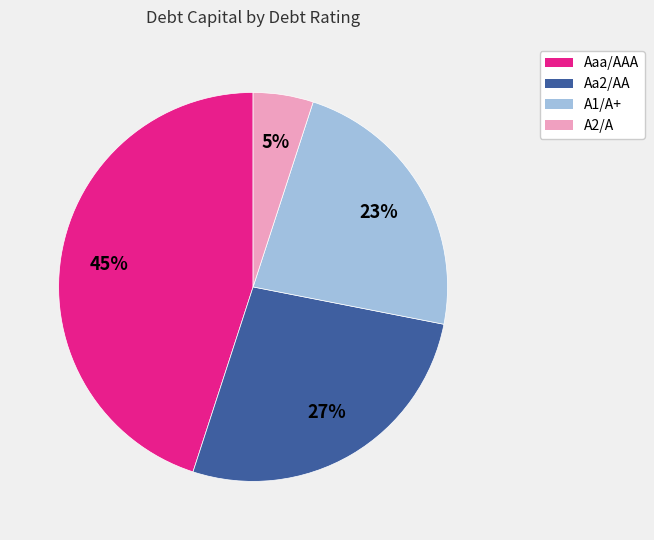

Count the number of slices in the pie.

4